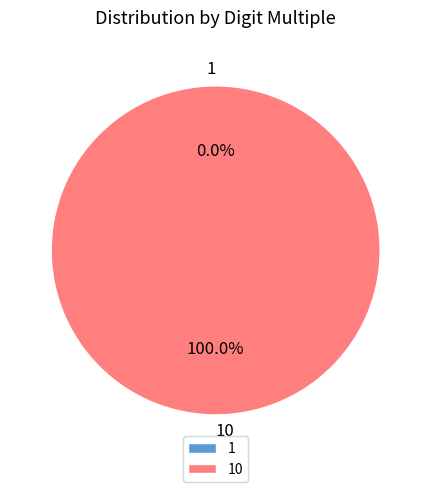

Count the number of slices in the pie.

2